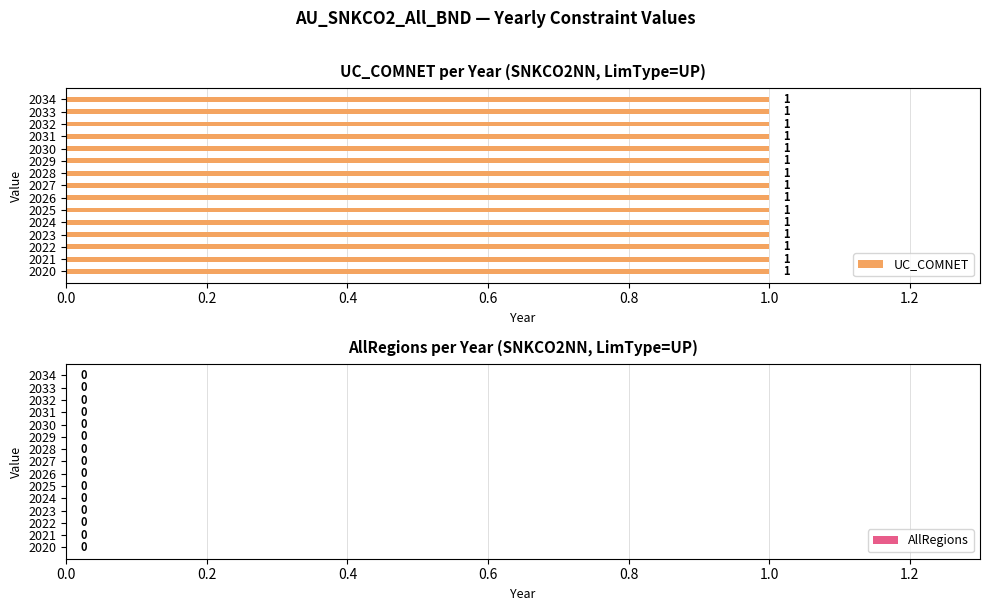

How many distinct data groups are displayed?

2